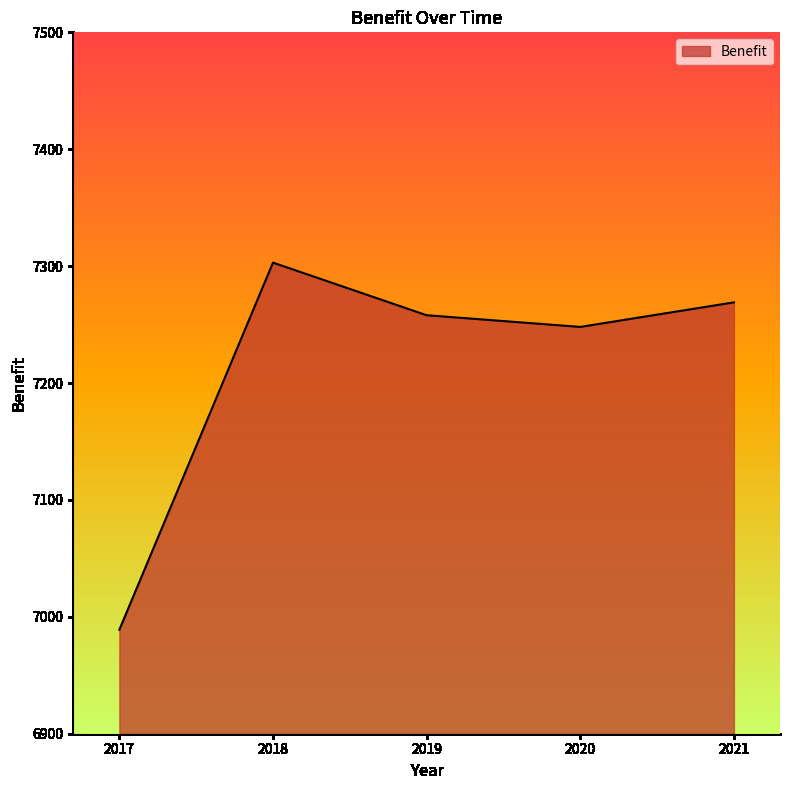

Reading left to right, what are all the values shown in this chart?

2017=6989	2018=7303	2019=7258	2020=7248	2021=7269